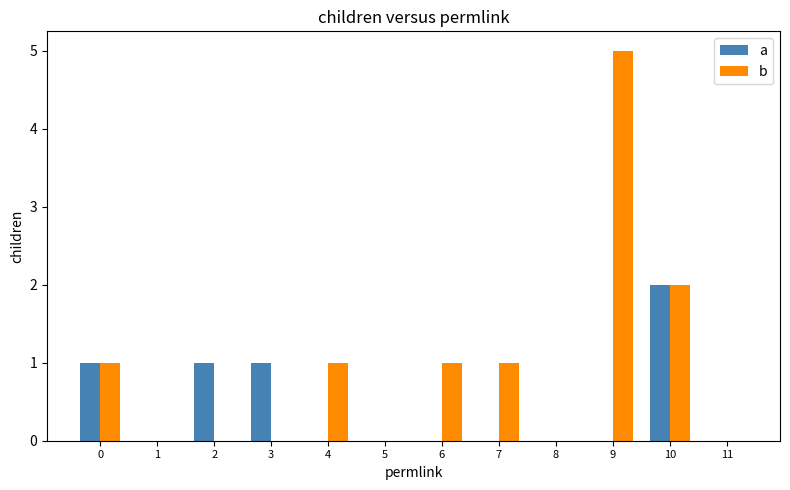

Reading left to right, extract all data points from this chart.

a: 1	0	1	1	0	0	0	0	0	0	2	0
b: 1	0	0	0	1	0	1	1	0	5	2	0